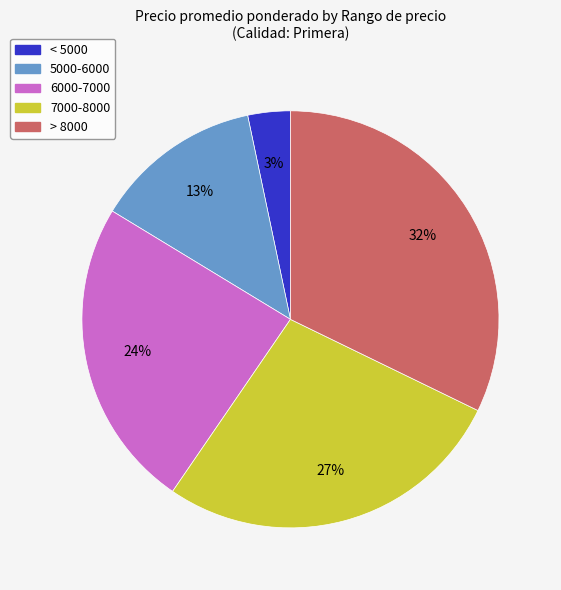

Is there any slice that represents more than half of the pie?

No